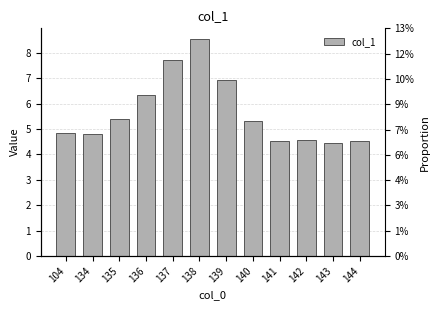

At which category does the chart reach its peak across all series?

138